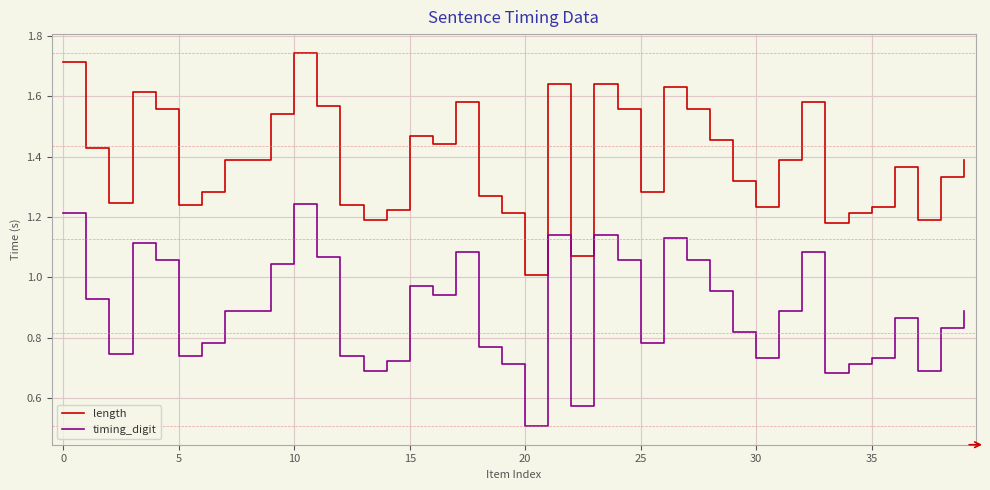

What is the minimum value shown in the chart?

0.5